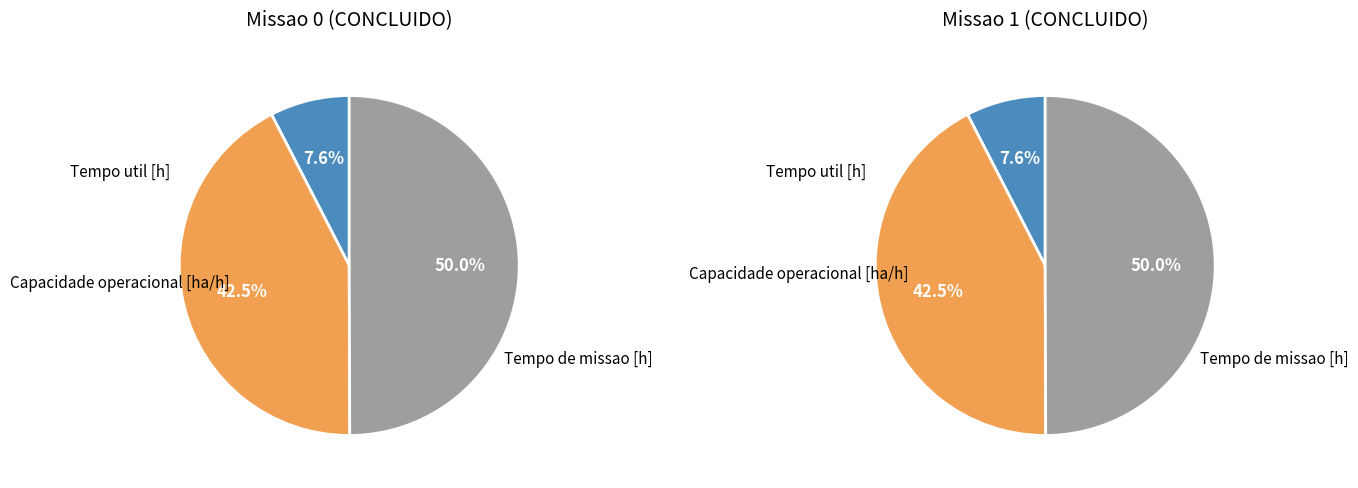

Do 1 and 0 together represent more than half of the pie?

Yes